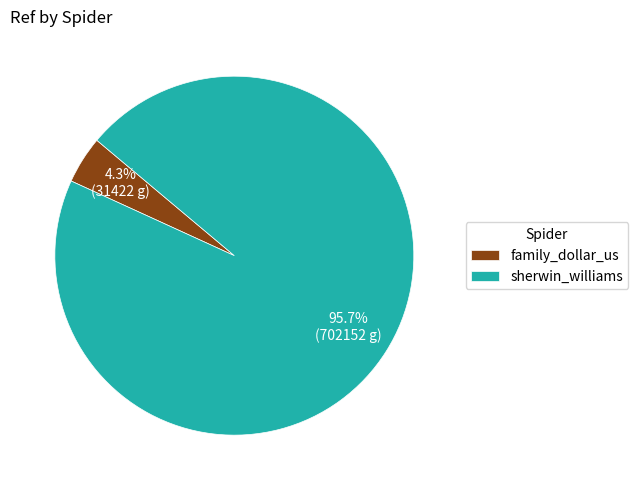

Combined, do sherwin_williams and family_dollar_us account for over 50%?

Yes